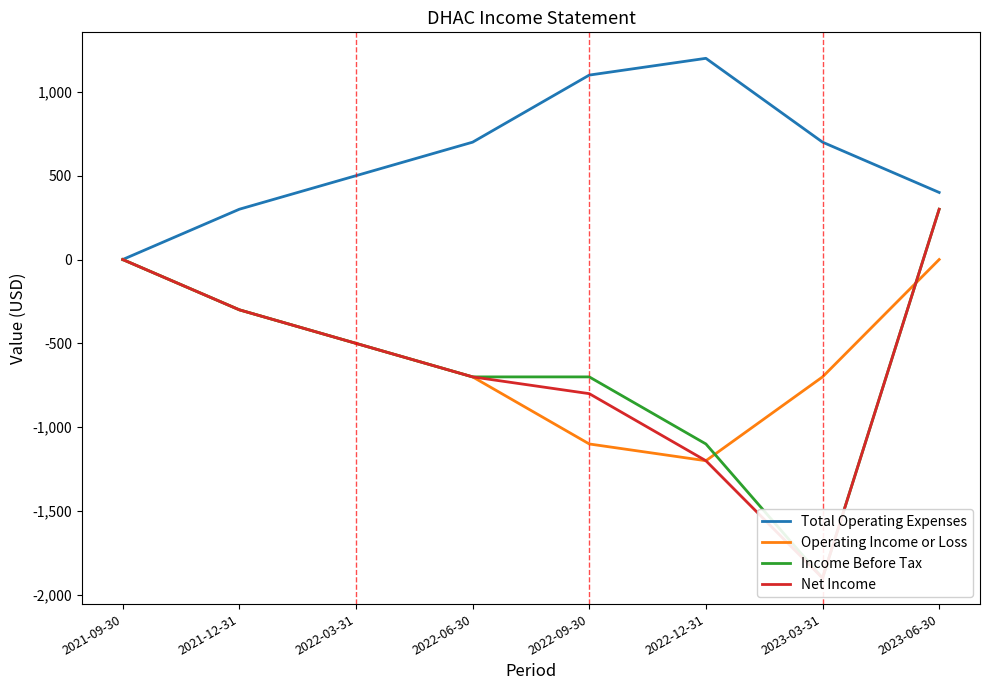

Is the value of Income Before Tax at 2022-06-30 greater than the value of Net Income at 2022-06-30?

No